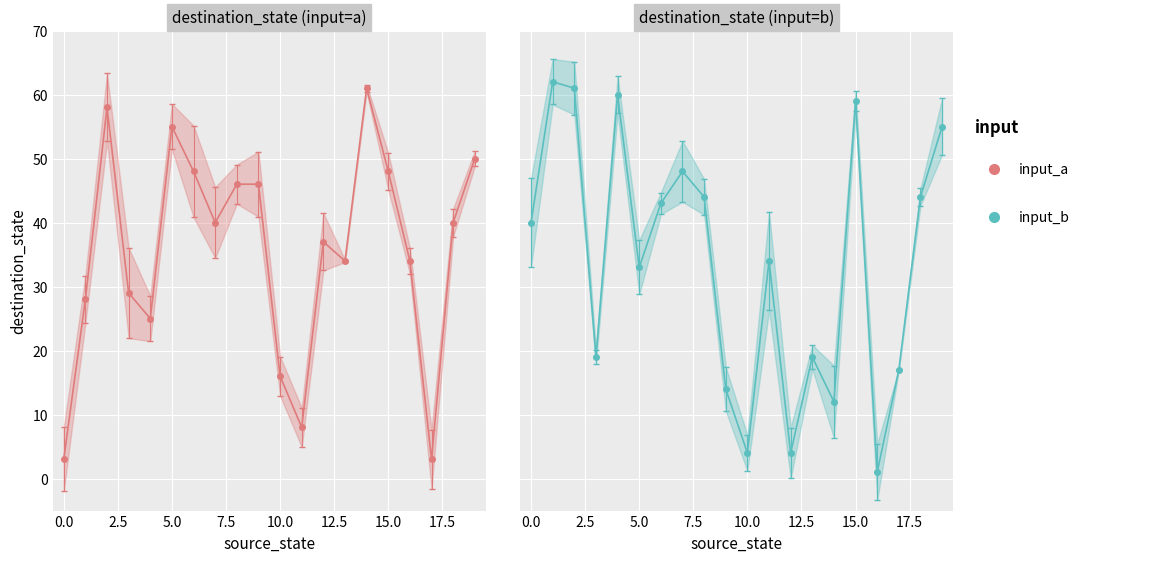

What value does the destination_state series have at 4?

25.0